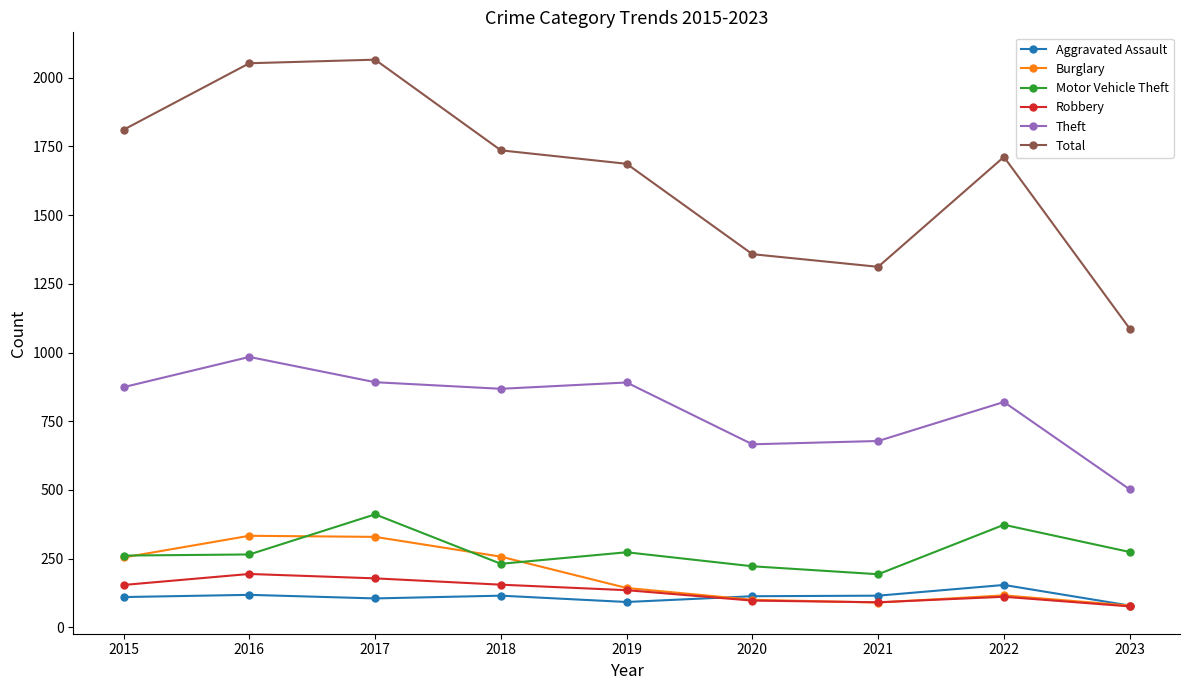

What is the difference between the highest and lowest values at 2016?

1935